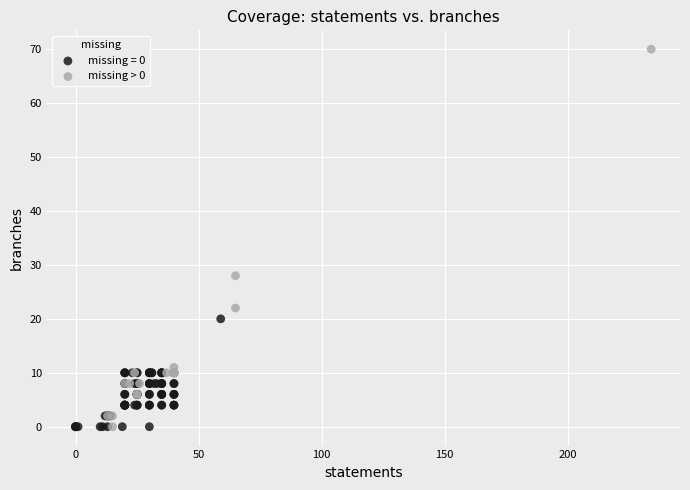

Which series reaches the maximum Y coordinate?

missing > 0